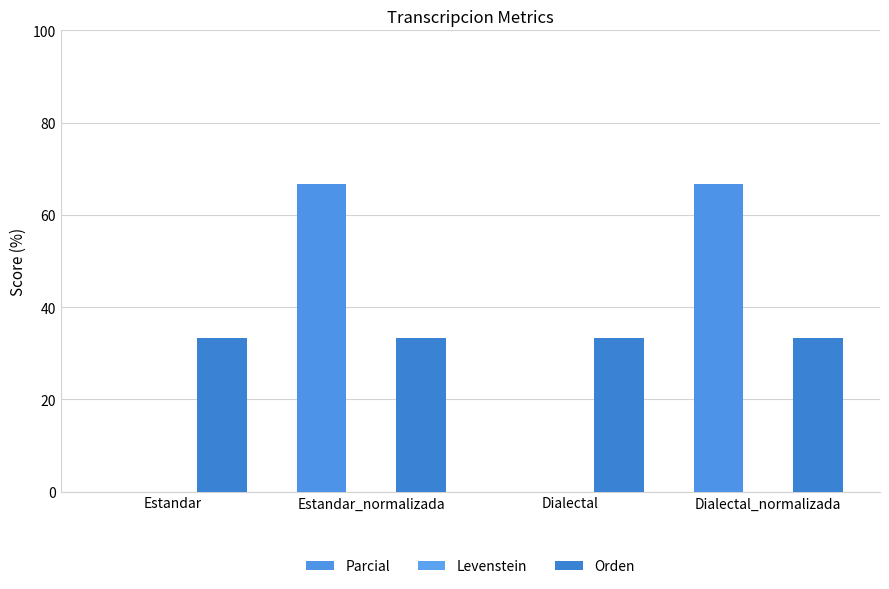

Does the chart contain stacked bars?

No